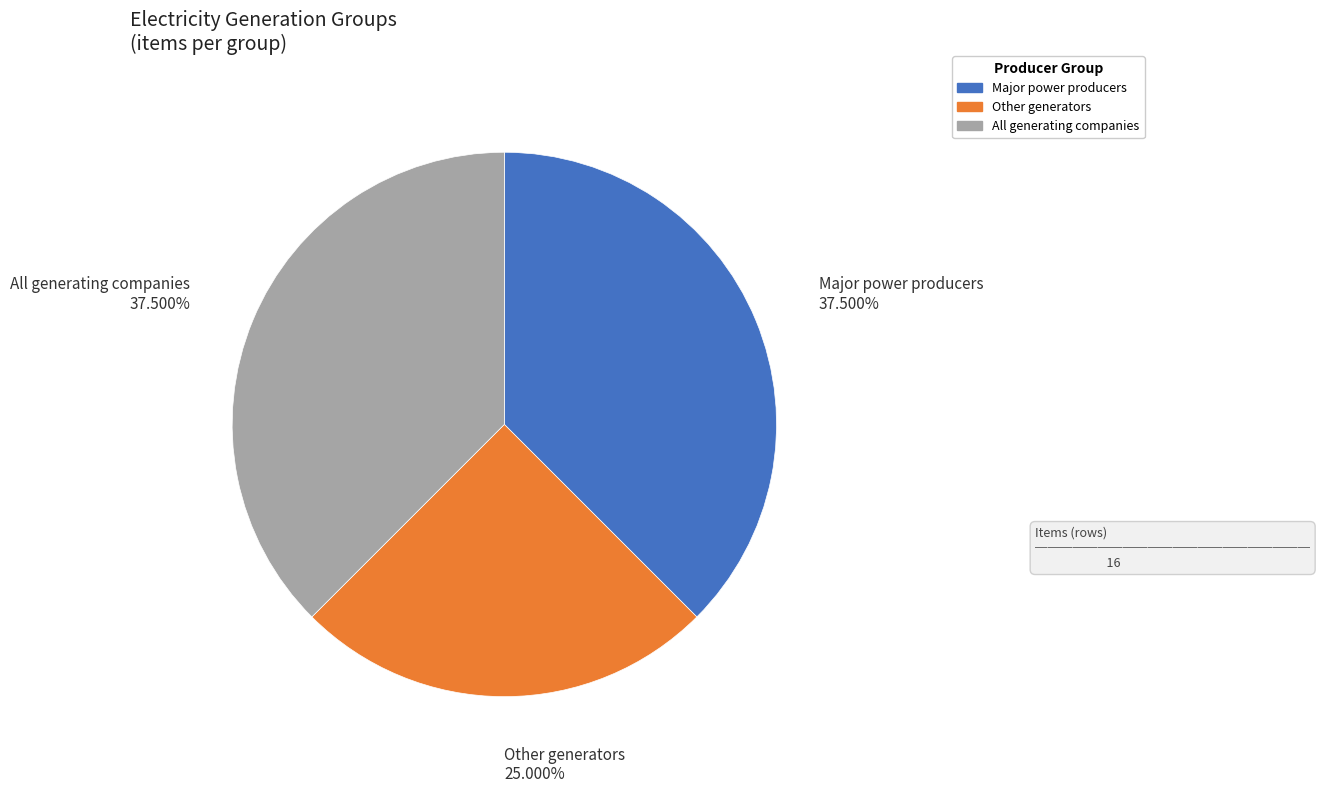

The Other generators slice represents 30% of the pie. True or false?

False